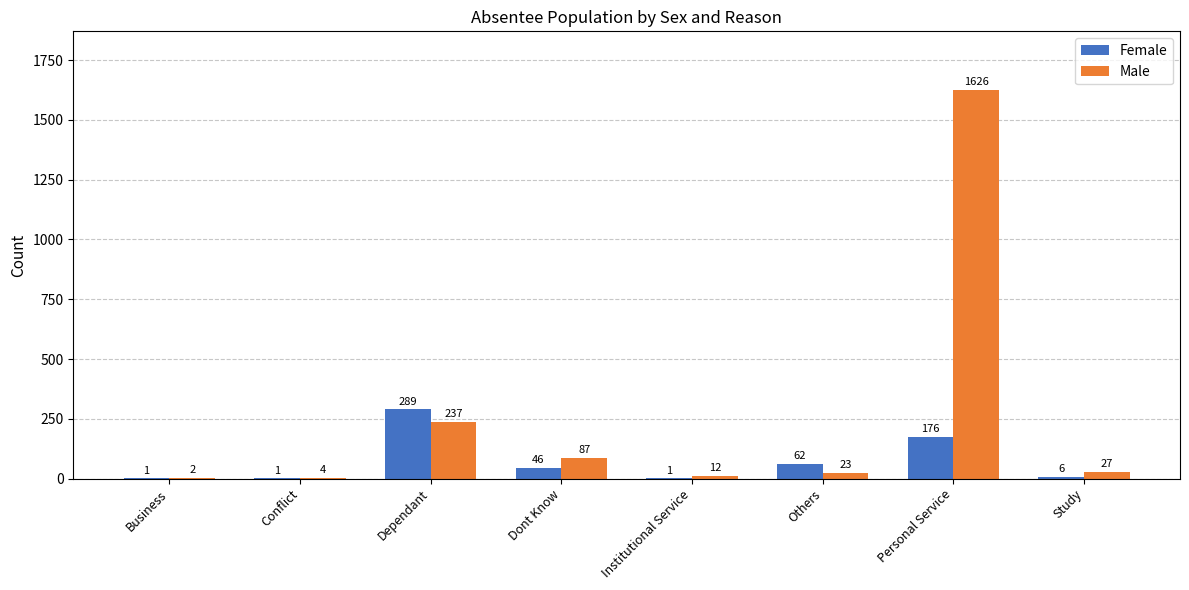

Is it true that Male equals 1626 at Personal Service?

True